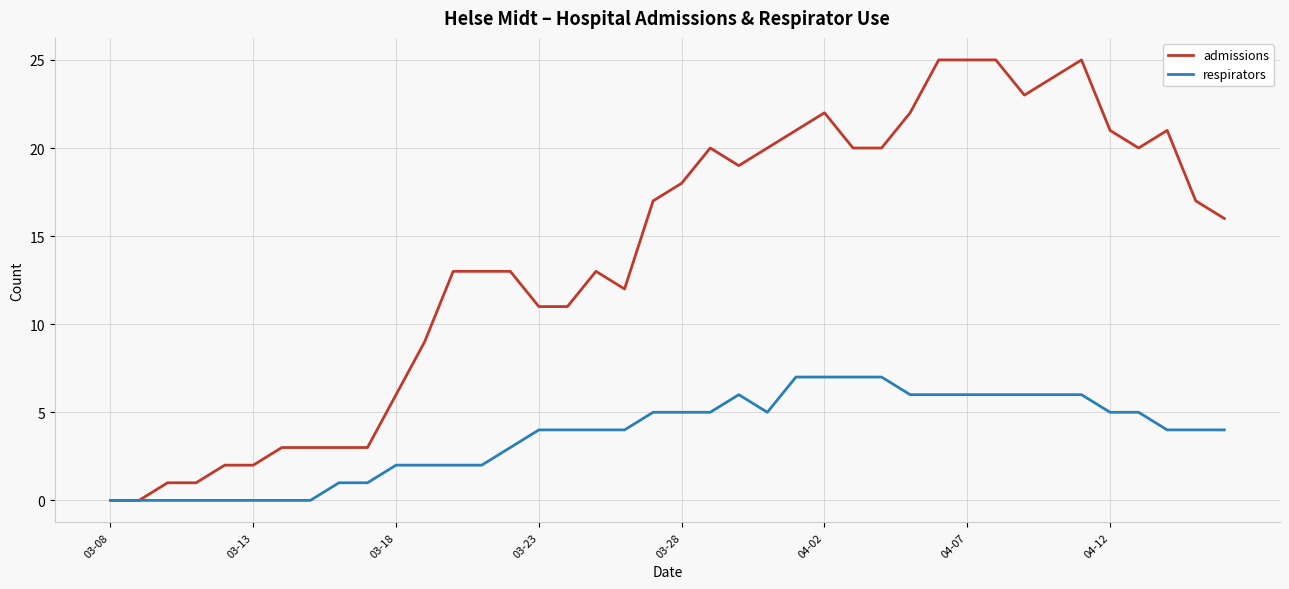

What is the maximum value for respirators?

7